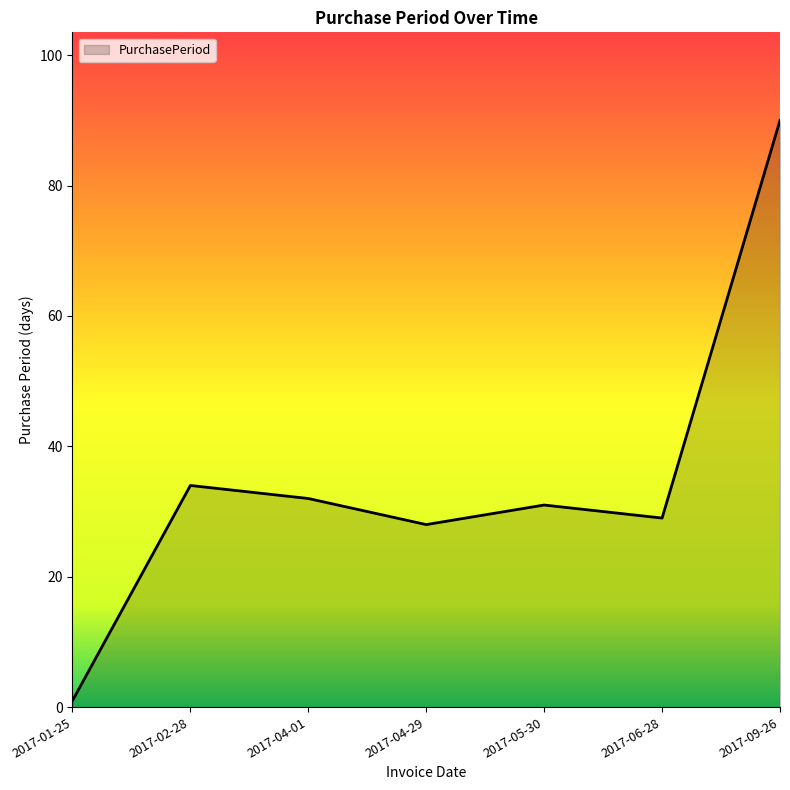

How many interior local valleys (lower than both neighbors) does the data have?

2